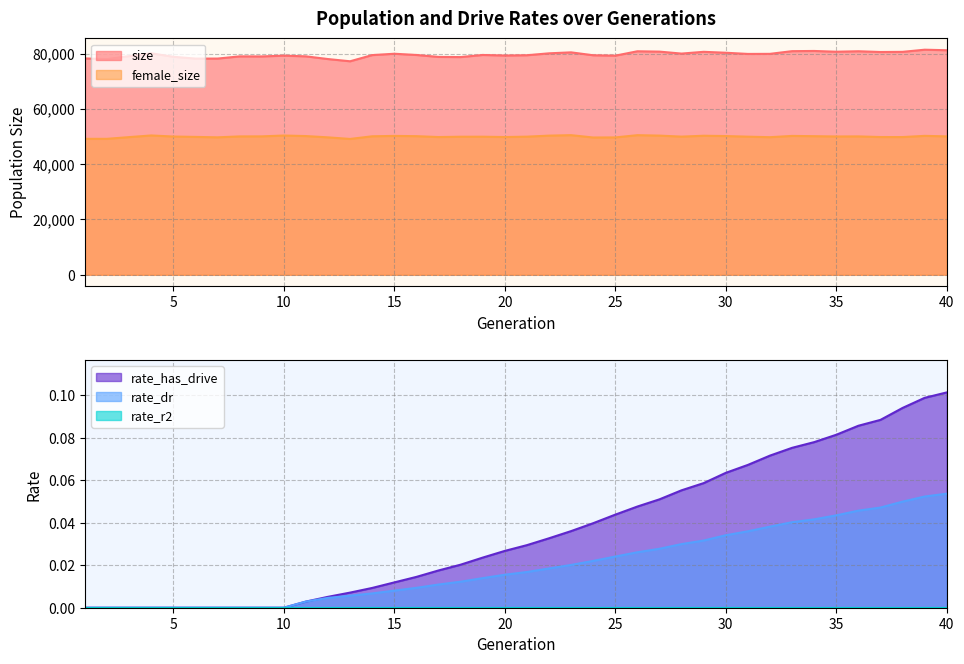

Which category has the highest value in the rate_has_drive series?

40